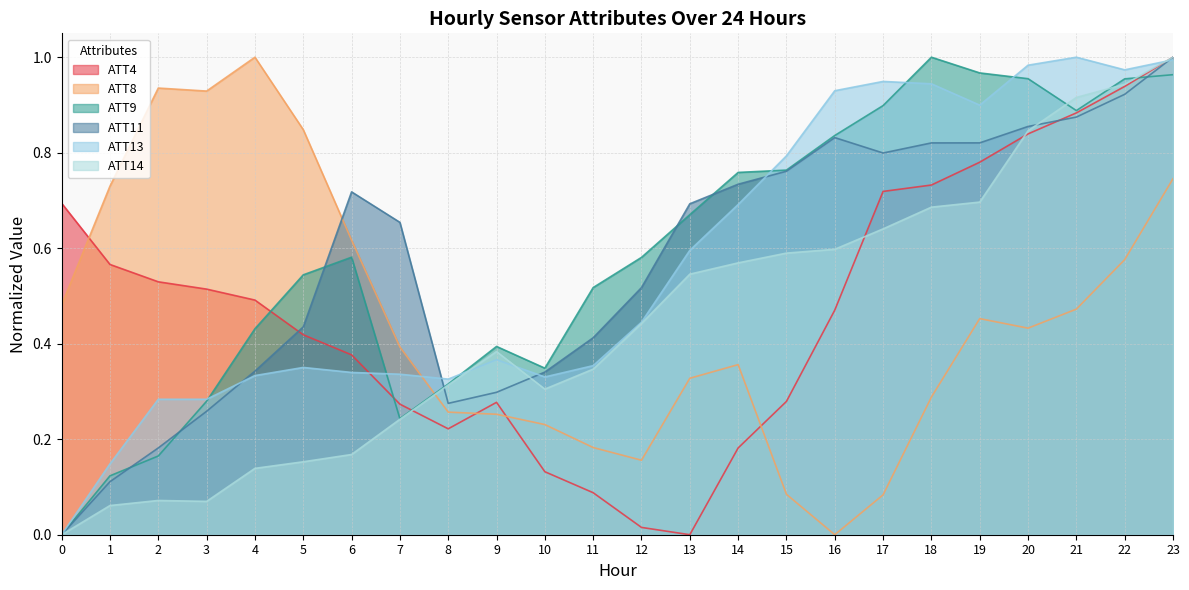

How many interior local valleys does the ATT8 series have?

4